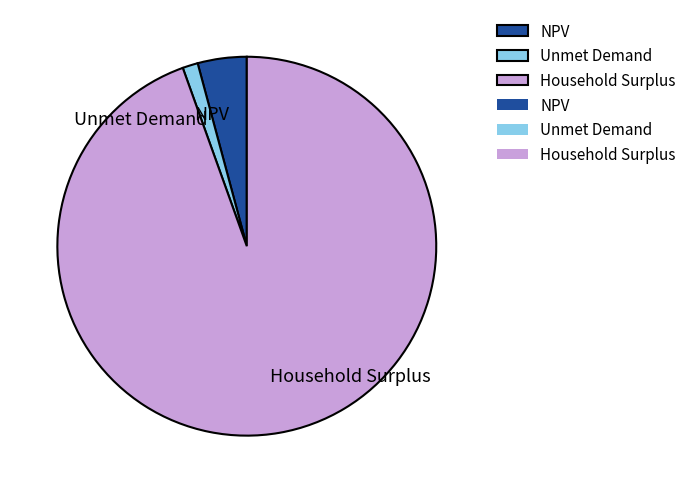

True or false: Household Surplus accounts for 95% of the total.

True